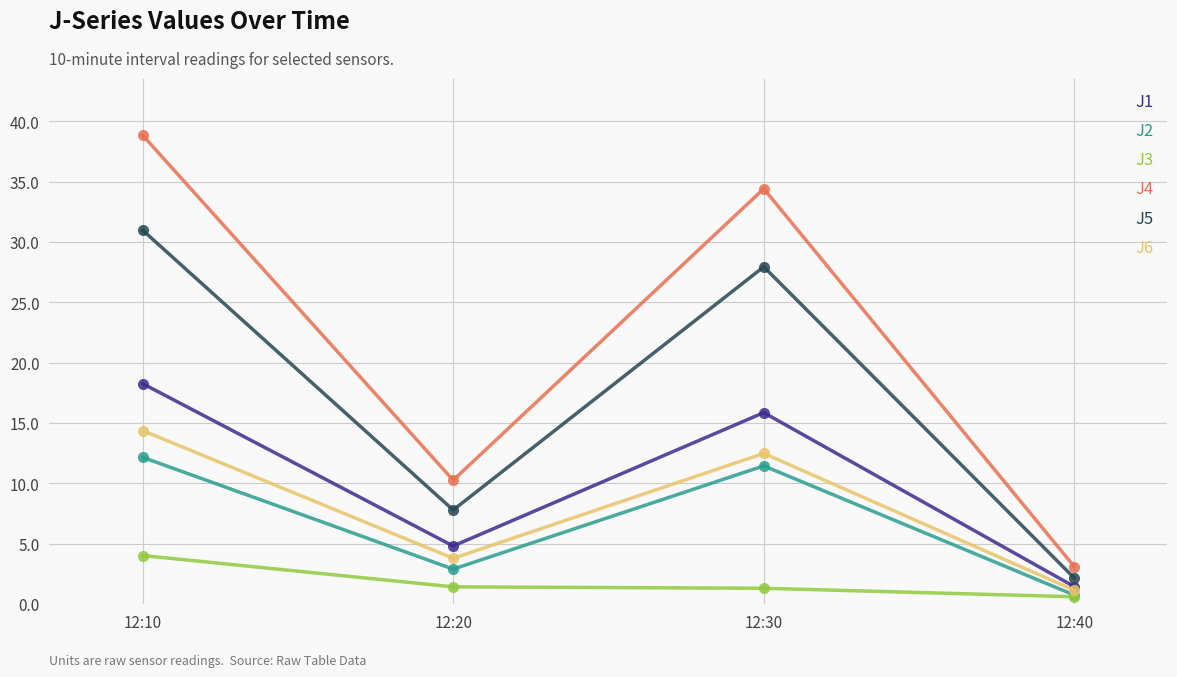

Count the number of data series in this chart.

6